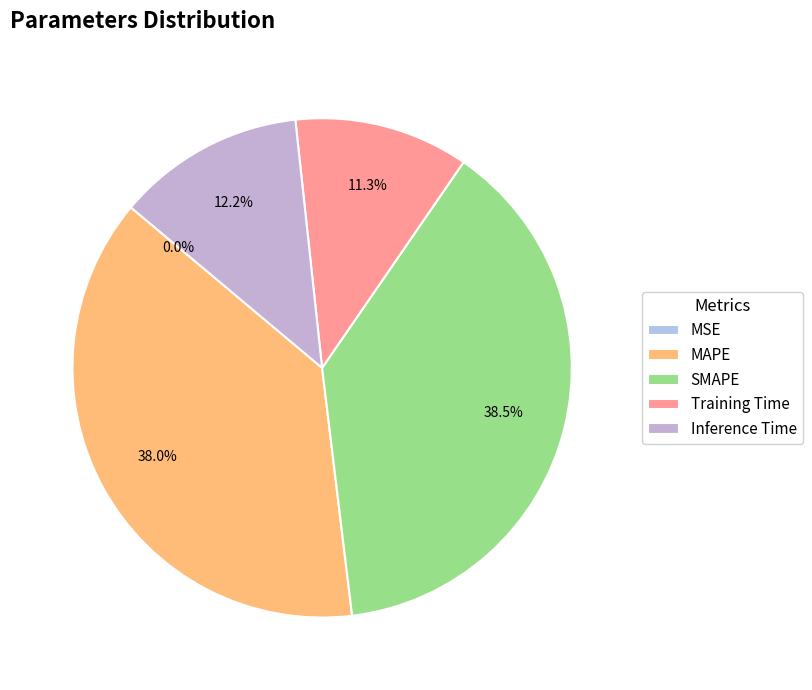

Rank the categories by value from lowest to highest.

MSE, Training Time, Inference Time, MAPE, SMAPE